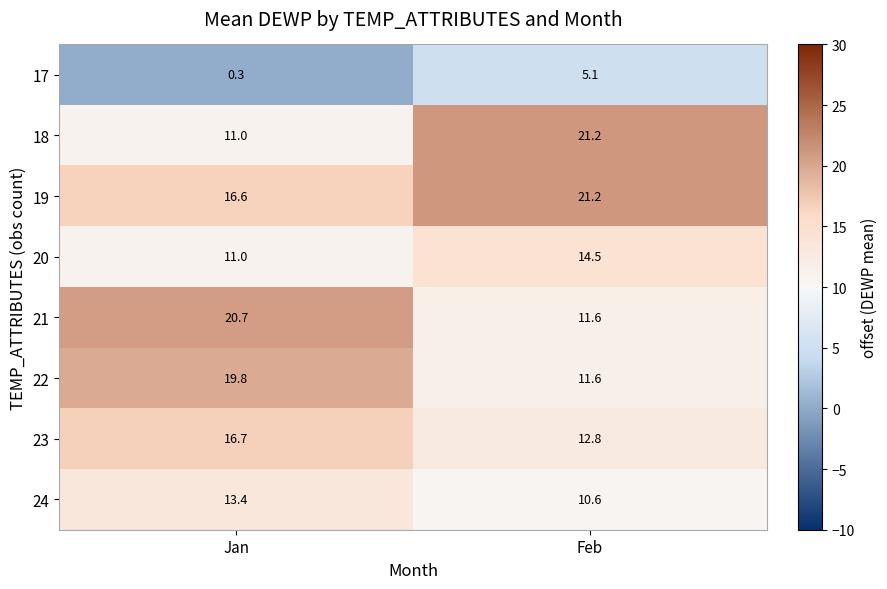

Reading left to right, transcribe all the data shown in this chart.

17: 0.3	5.1
18: 11.0	21.2
19: 16.6	21.2
20: 11.0	14.5
21: 20.7	11.6
22: 19.8	11.6
23: 16.7	12.8
24: 13.4	10.6